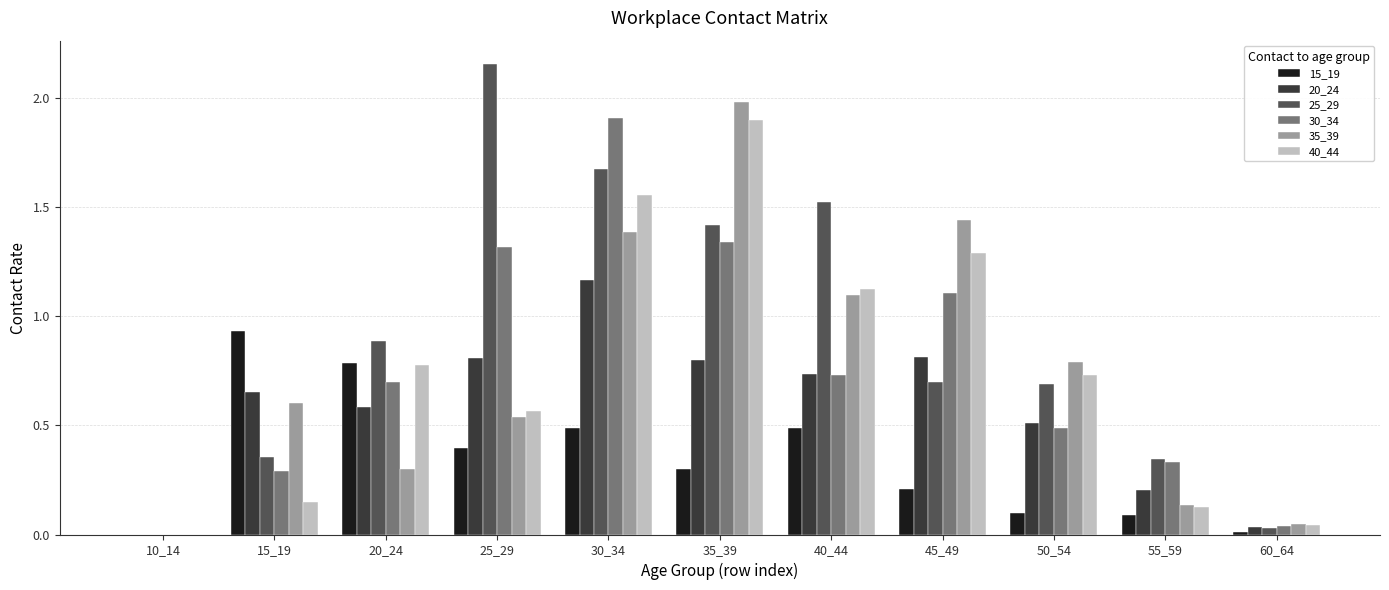

True or false: 40_44 has a value of 1.1 at 40_44.

True